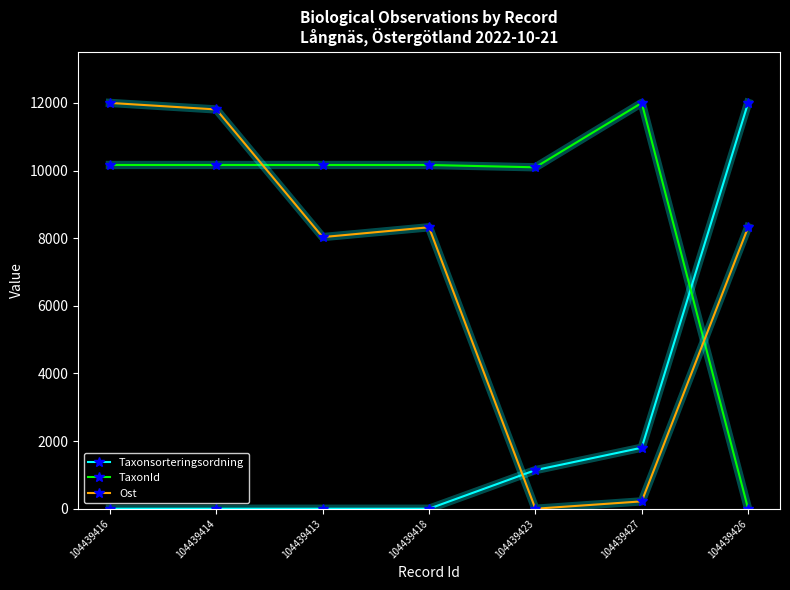

Is it true that Ost equals 6904.2 at 104439416?

False